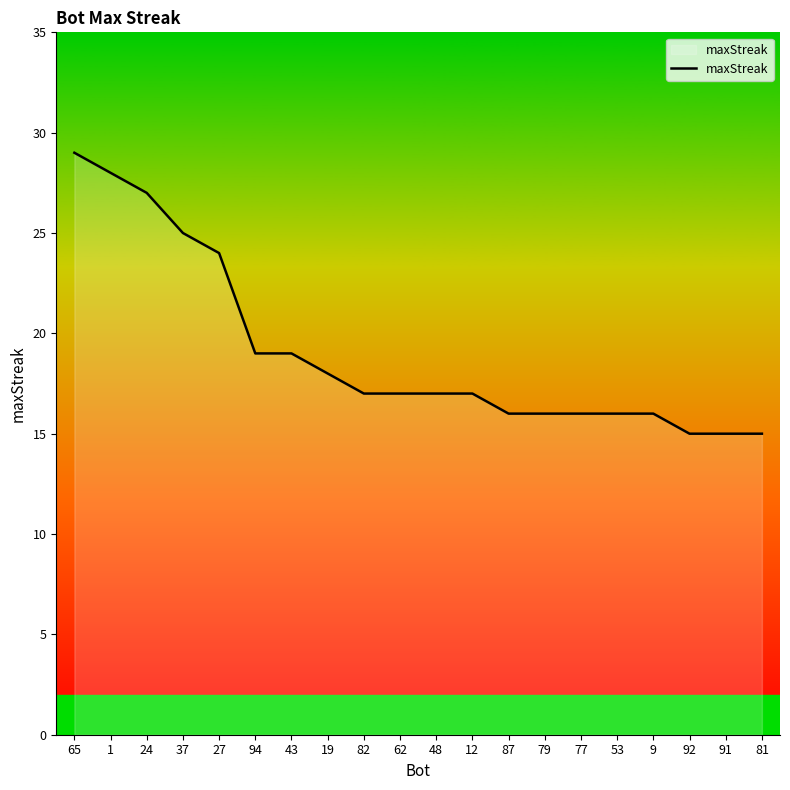

What is the ratio of the value at 79 to the value at 53?

1.0